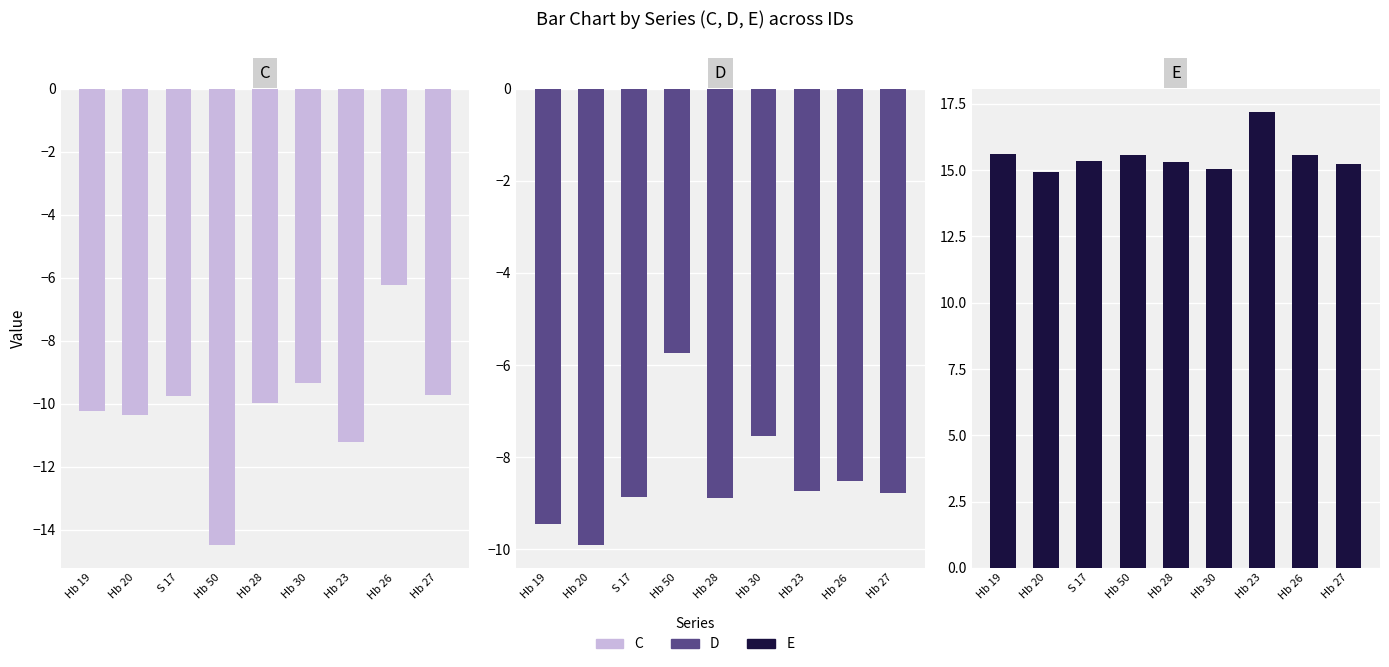

Reading left to right, extract all data points from this chart.

C: -10.2	-10.3	-9.8	-14.5	-10.0	-9.3	-11.2	-6.2	-9.7
D: -9.5	-9.9	-8.9	-5.8	-8.9	-7.5	-8.7	-8.5	-8.8
E: 15.6	14.9	15.3	15.6	15.3	15.0	17.2	15.6	15.2